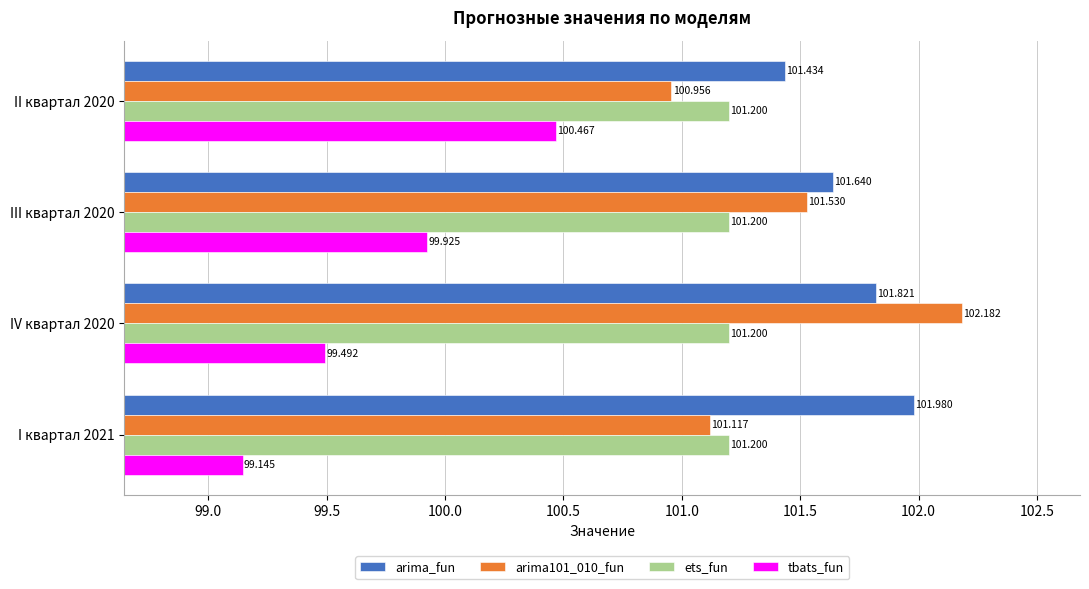

Which series has the largest total across all categories?

arima_fun